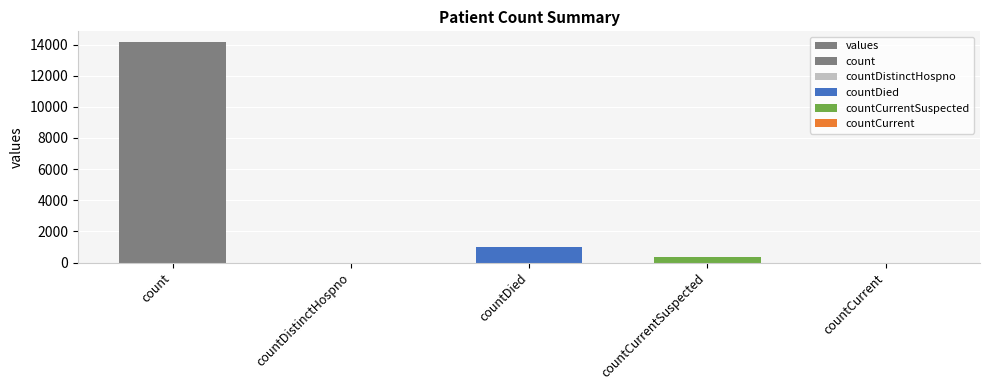

Does the chart contain any negative values?

No